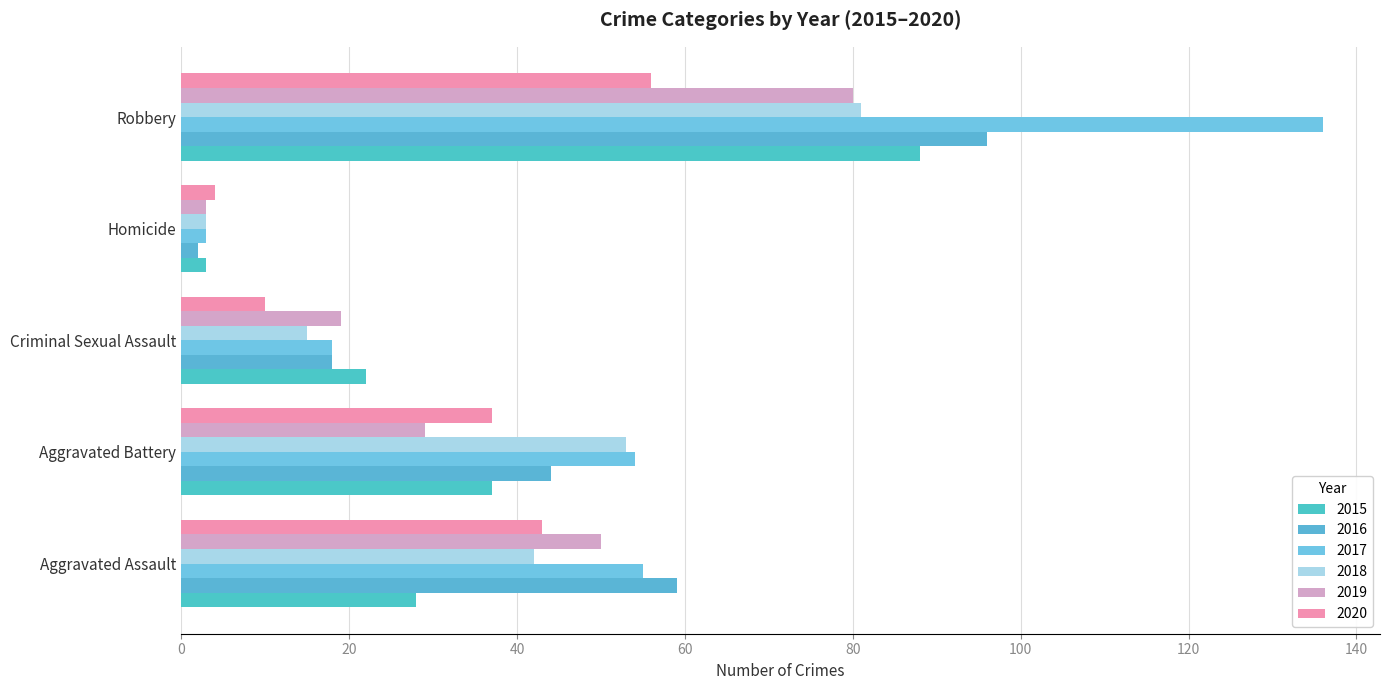

At which category is the sum across all series the highest?

Robbery